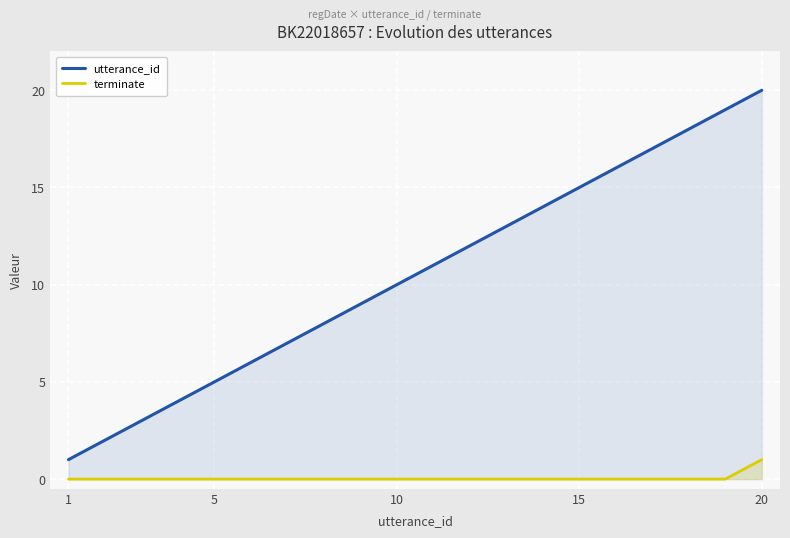

List the series in order of their peak value, lowest first.

terminate, utterance_id